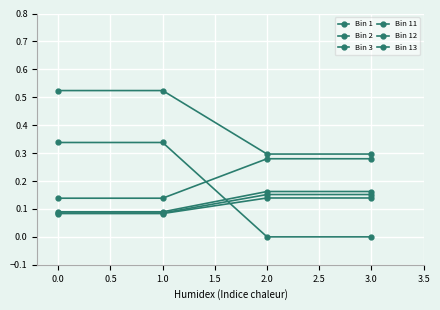

True or false: Bin 12 and Bin 11 cross at least once.

False